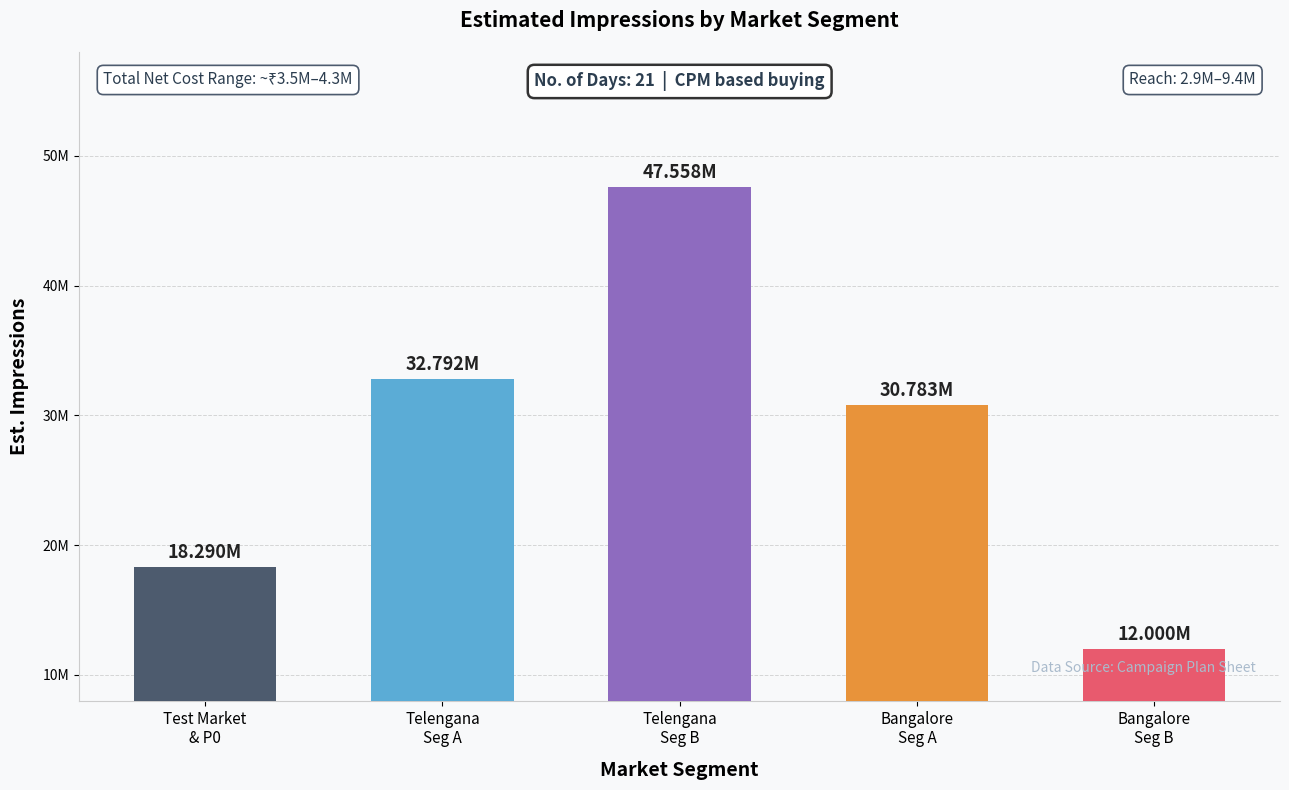

At which label does Views reach its peak?

Telengana - Seg B